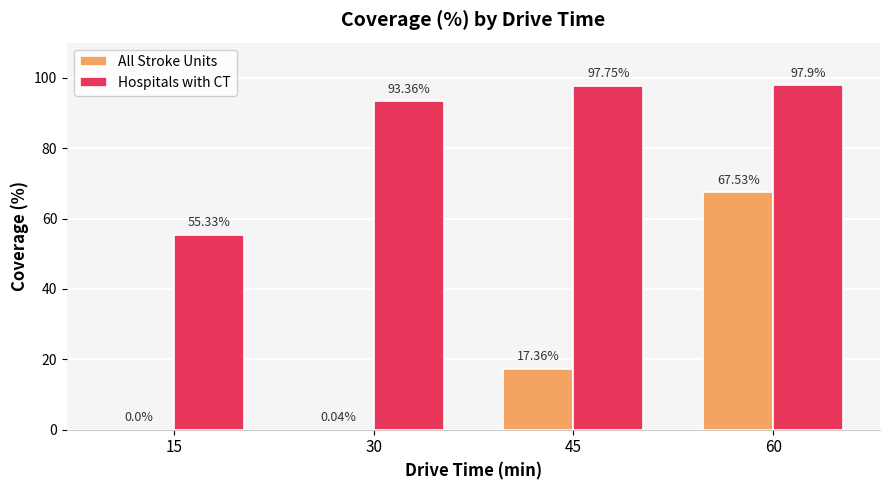

Is the value of Hospitals with CT at 45 greater than the value of All Stroke Units at 45?

Yes